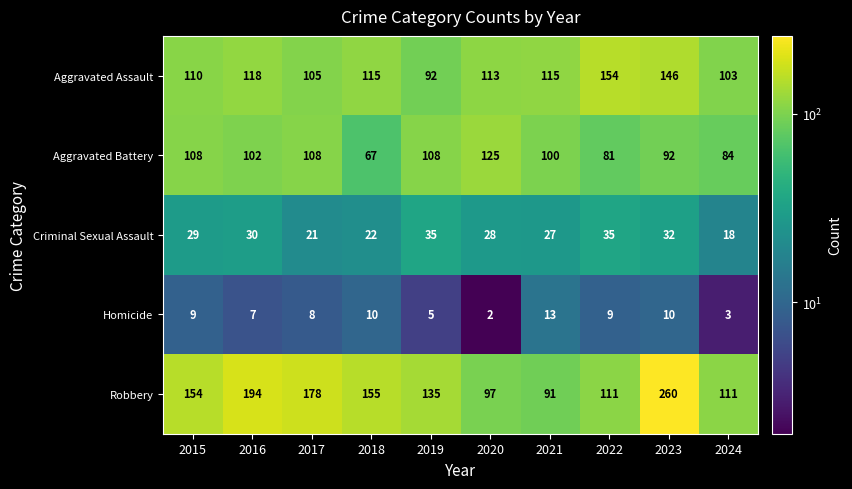

What is the total value across all series at 2018?

369